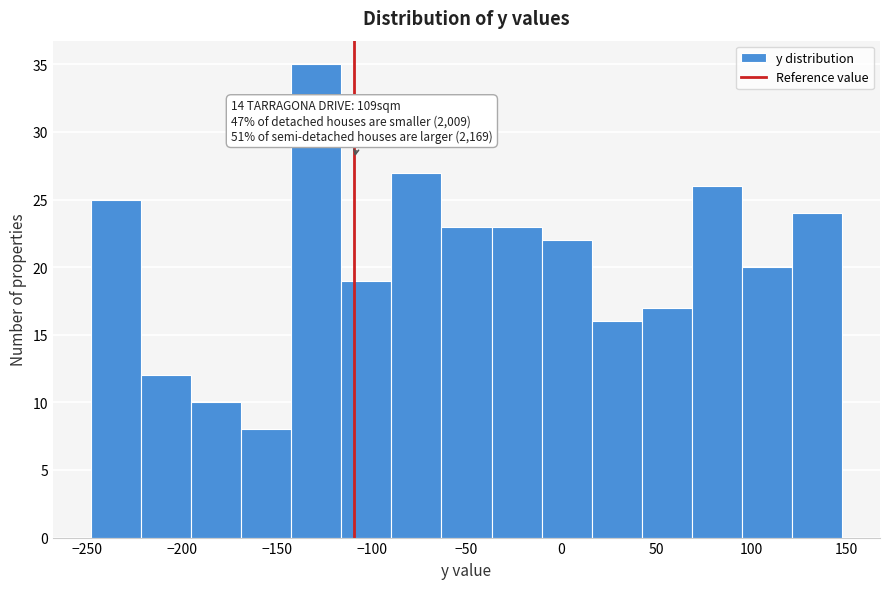

Over which range of the x-axis is the bar tallest?

-140 to -115